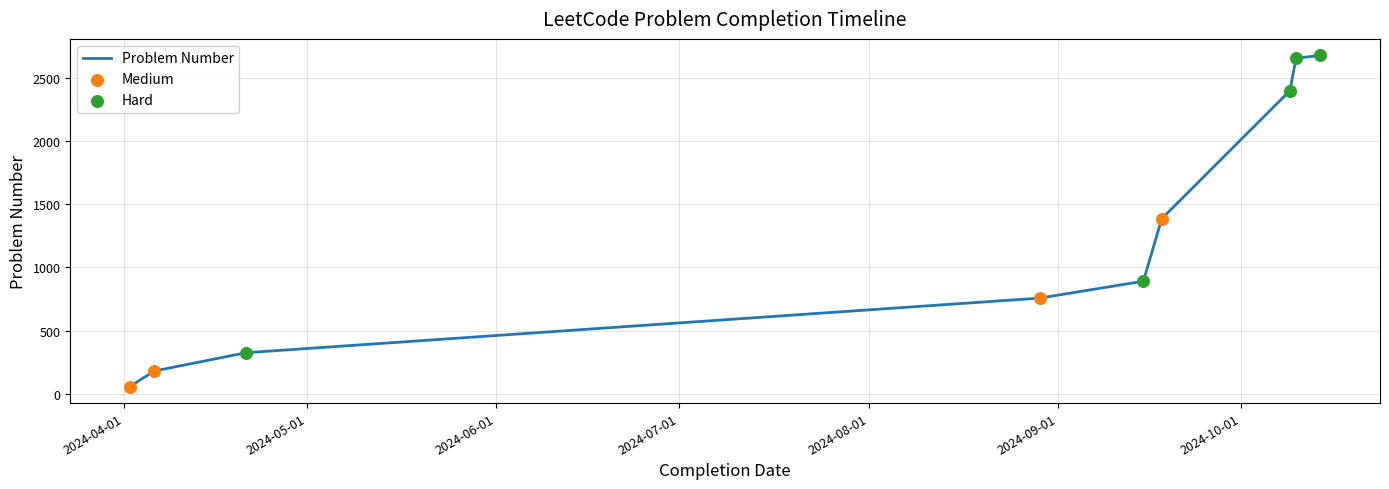

What is the difference between the maximum and minimum values?

2625